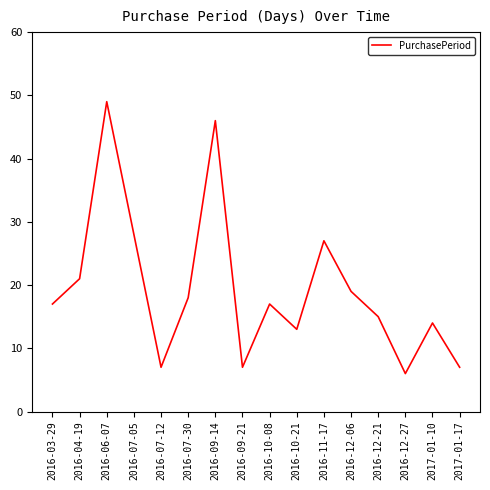

What position from the right is 2017-01-10?

2